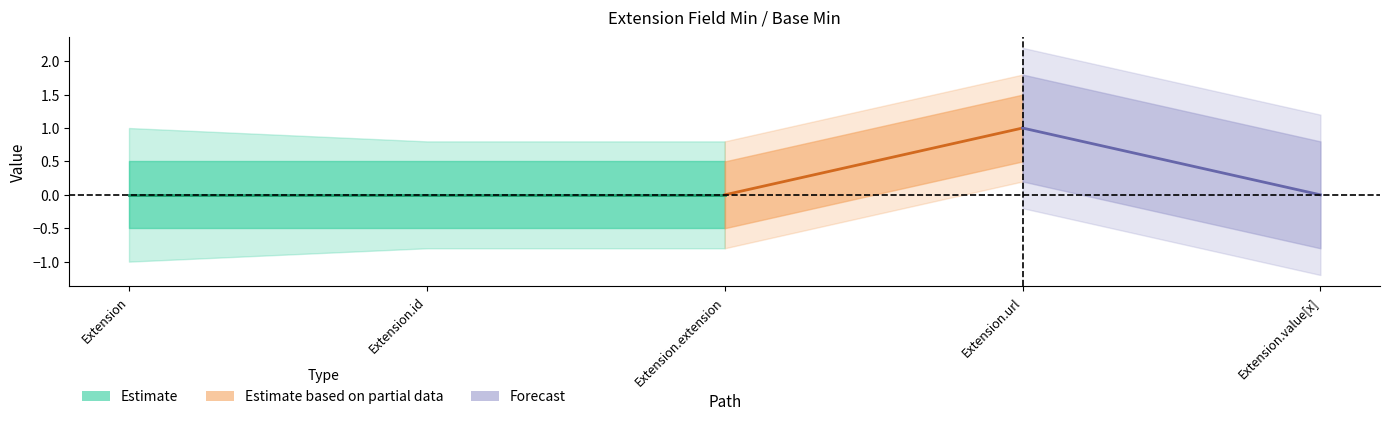

Reading right to left, list all the values displayed in this chart.

Min: 0	1	0	0	0
Base Min: 0	1	0	0	0